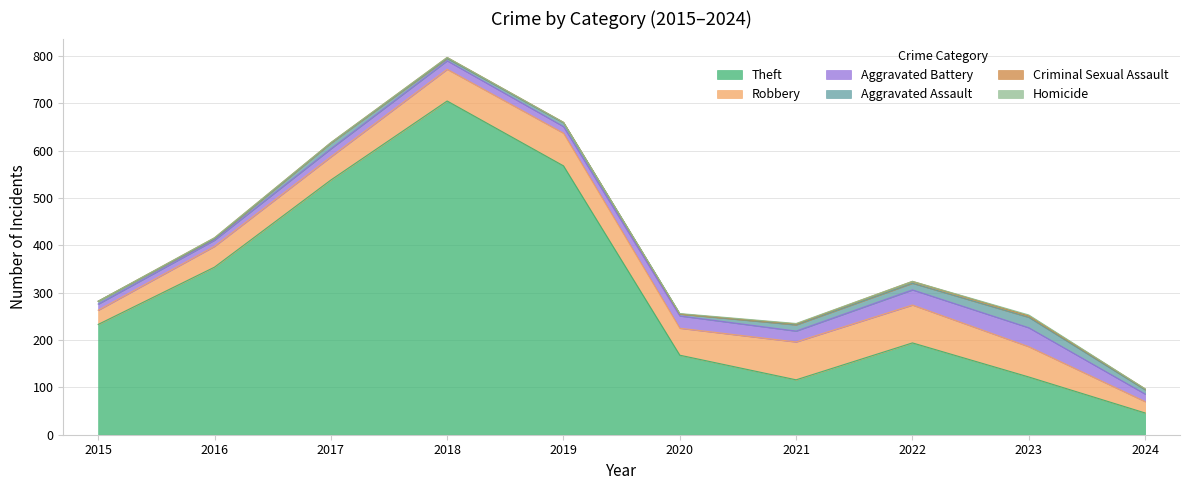

What is the highest value of the Homicide series?

2